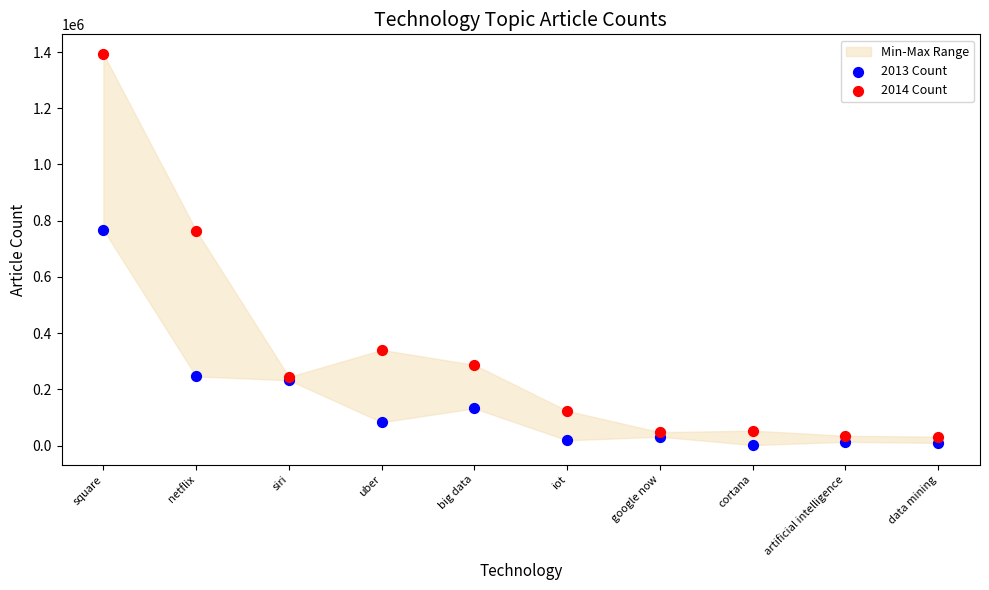

Which series has the largest Y range (max minus min)?

2014 Count